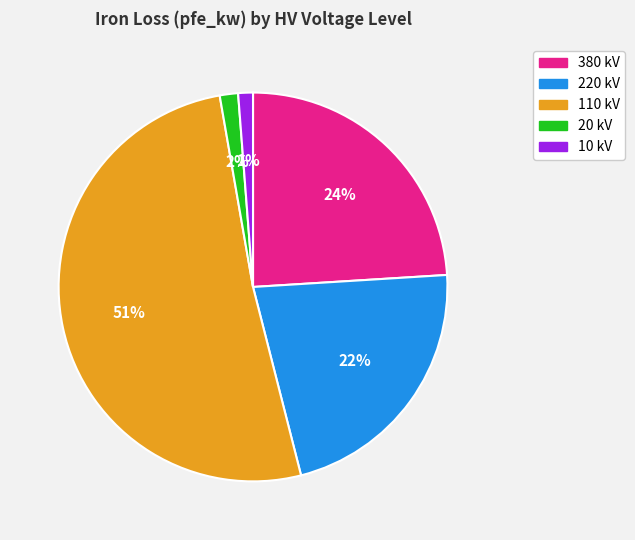

Is there any slice that represents more than half of the pie?

Yes